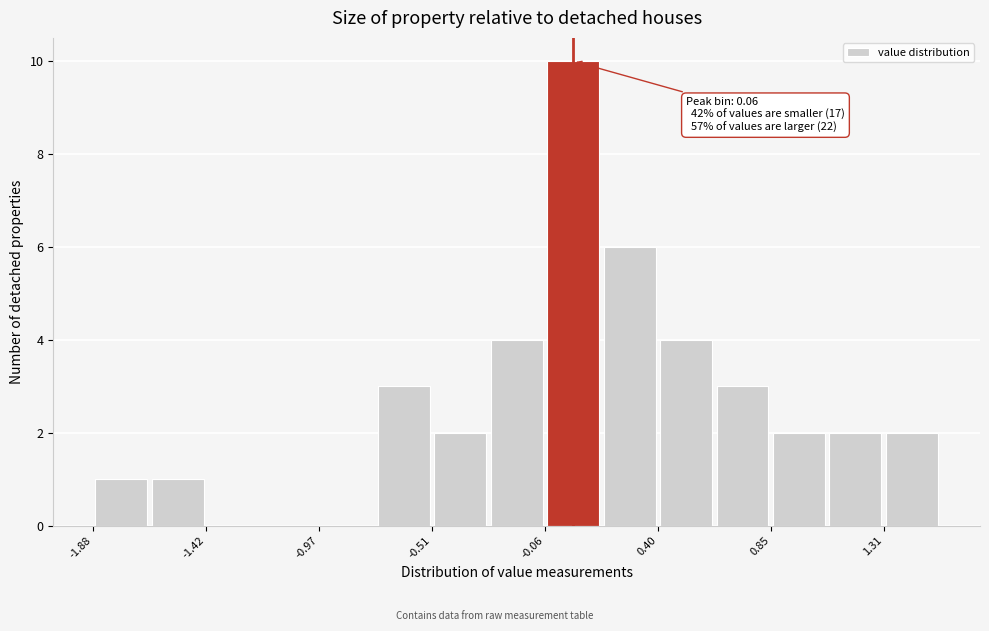

Which range on the x-axis has the tallest bar?

-0.05 to 0.15